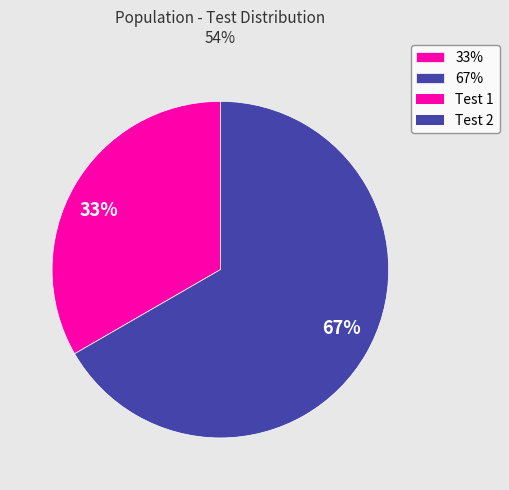

Which slice is the largest?

67%